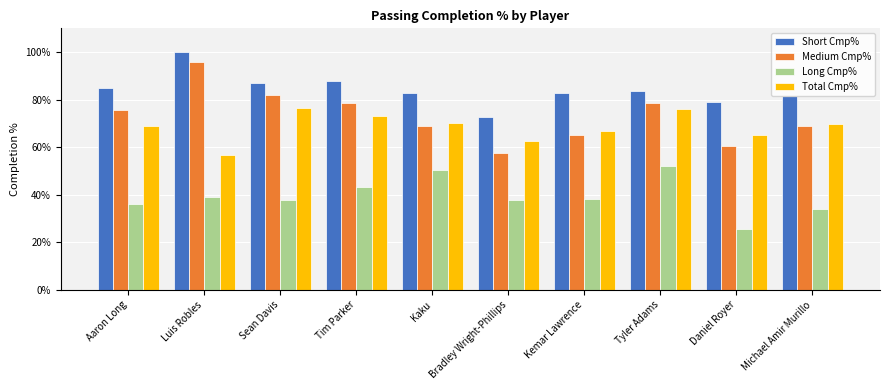

Which category has the highest value across all series?

Luis Robles